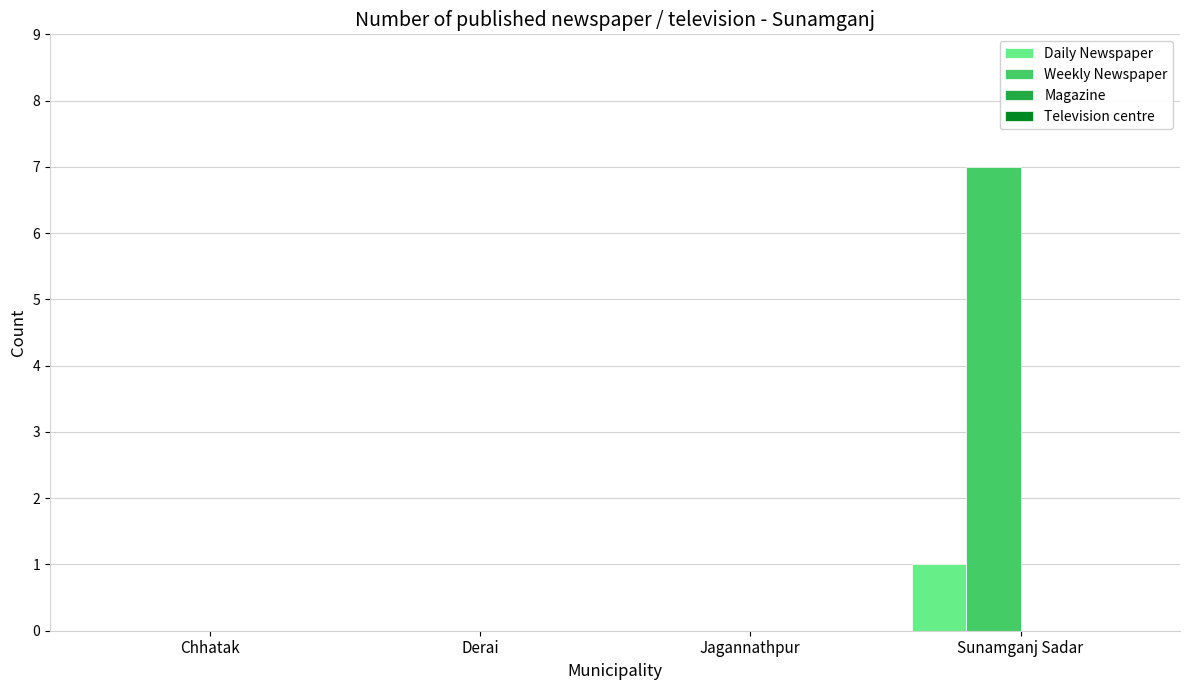

Which series has the widest spread of values?

Weekly Newspaper